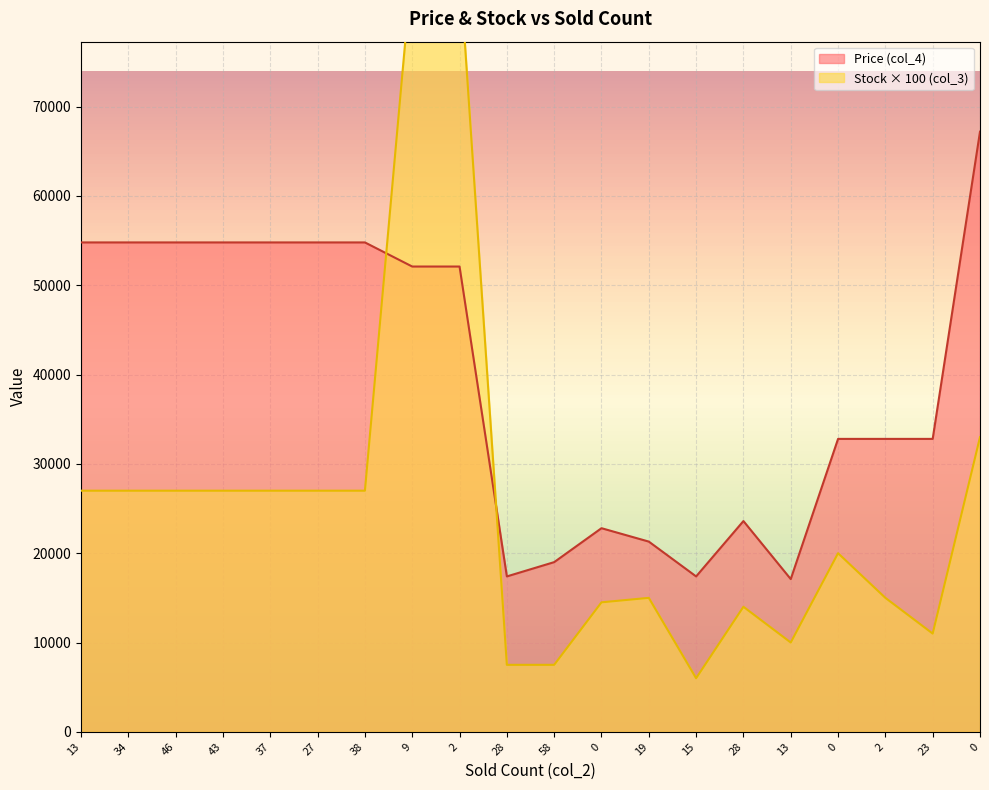

List the series in order of their peak value, highest first.

Stock (col_3), Price (col_4)